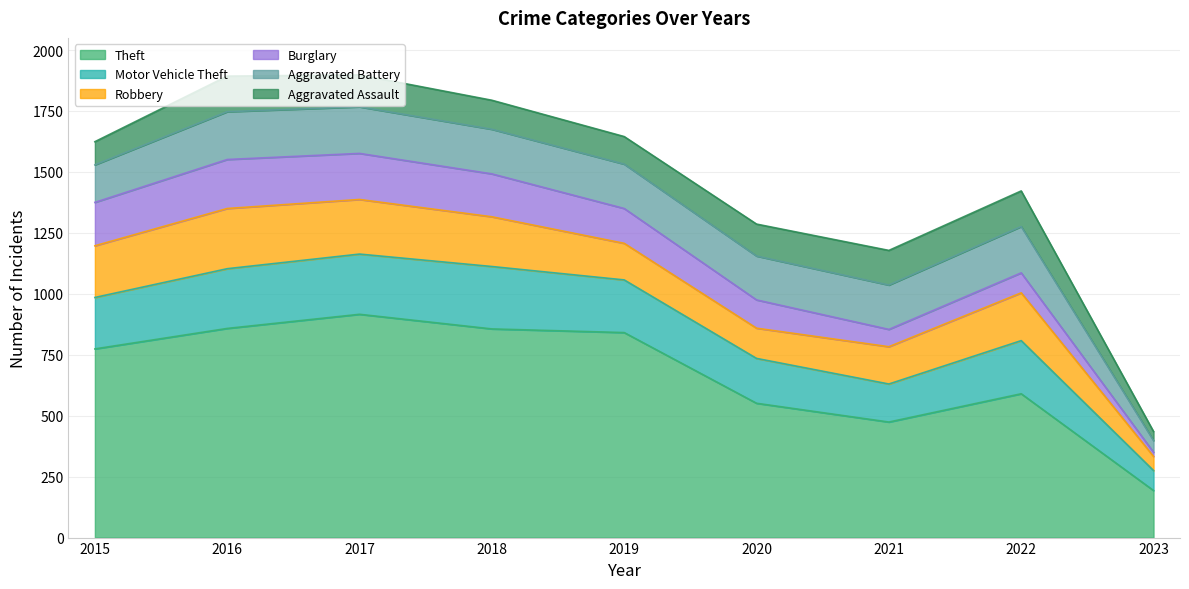

Which series has the widest spread of values?

Theft